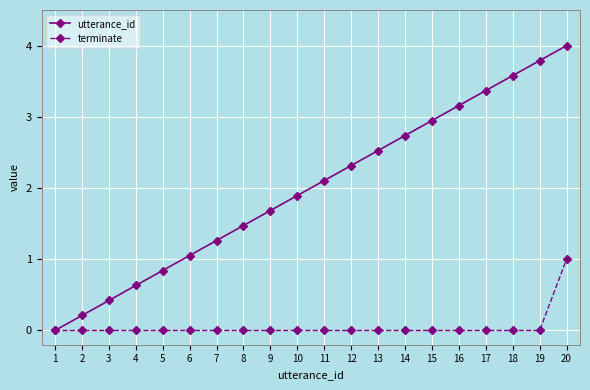

At which category is the sum across all series the highest?

20